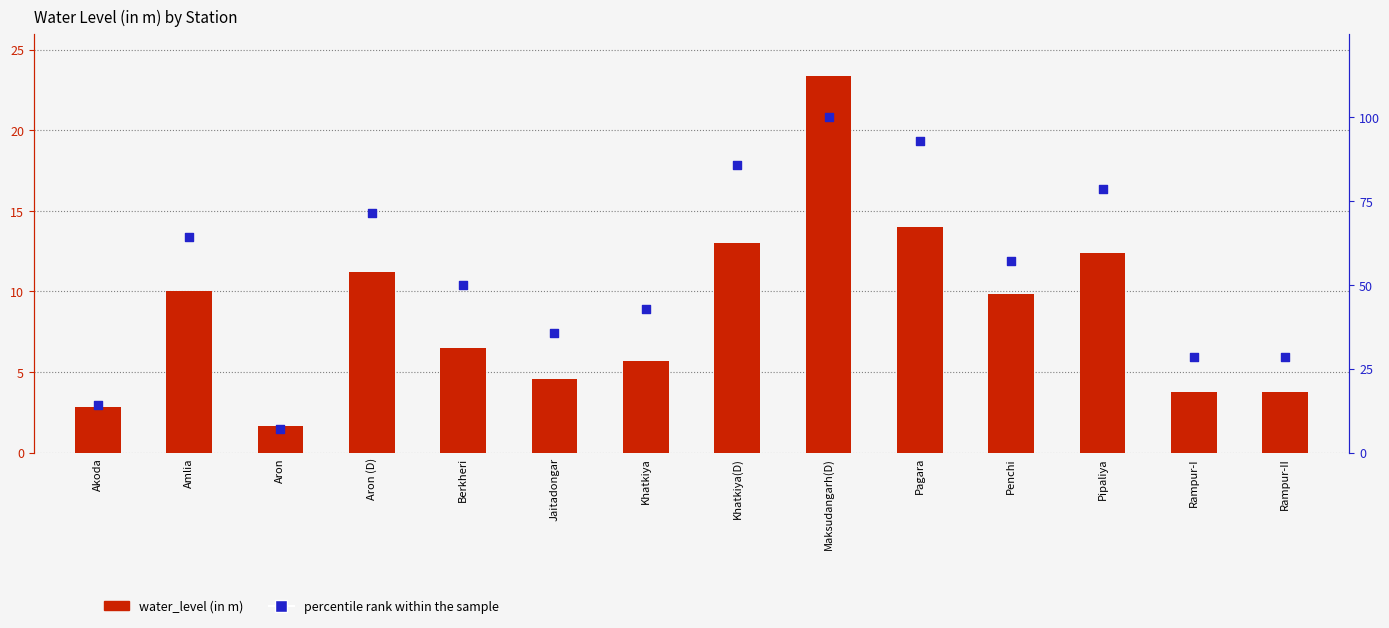

What is the total value across all series at Pagara?

106.9